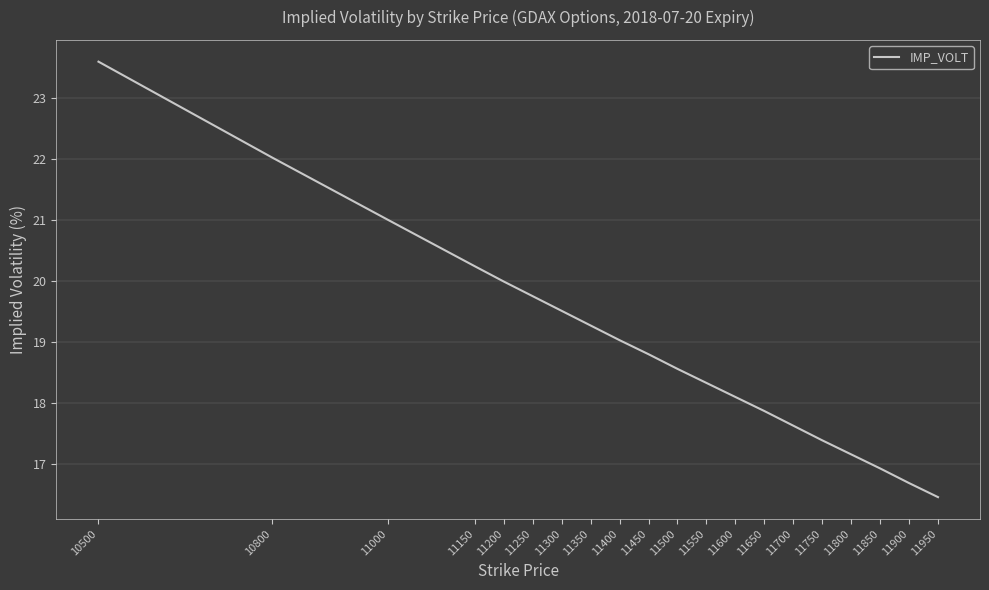

What is the difference between the maximum and minimum values?

7.1